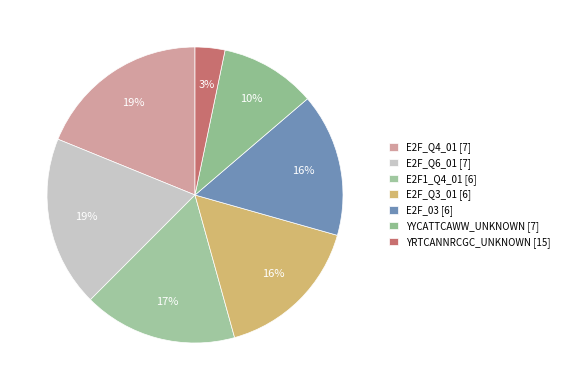

Which slice is the largest?

E2F_Q4_01